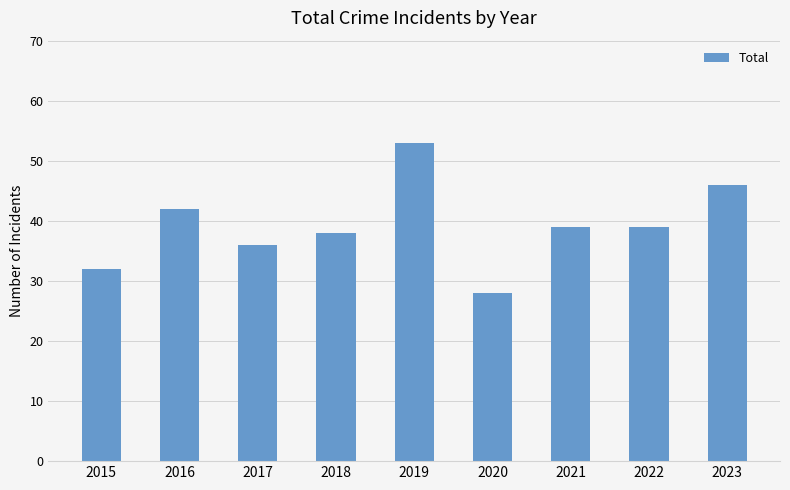

What is the approximate value at 2023?

46